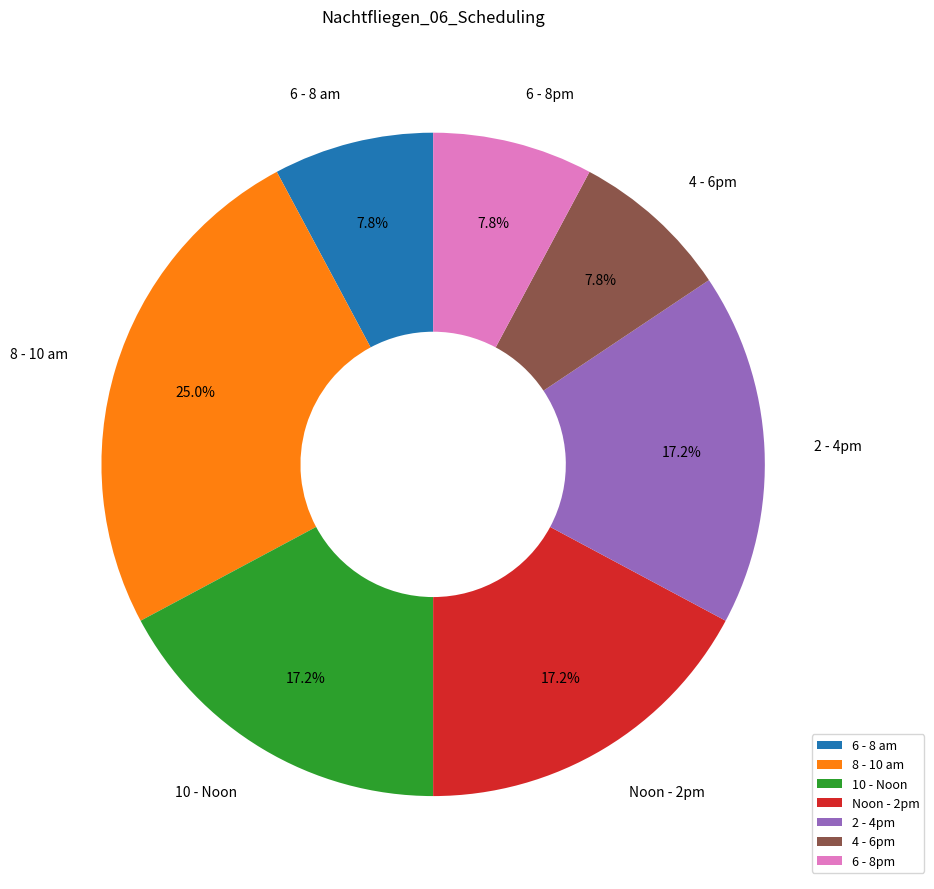

Which category has the biggest portion of the pie?

8 - 10 am